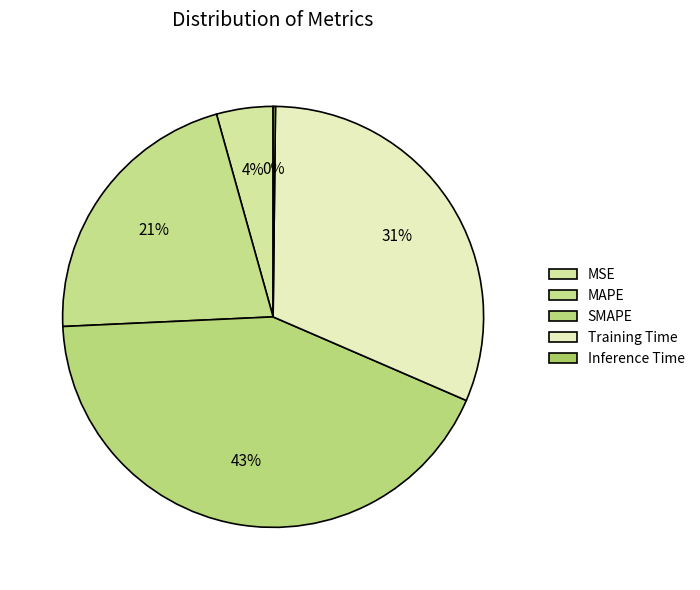

Which has a higher value, MAPE or Inference Time?

MAPE